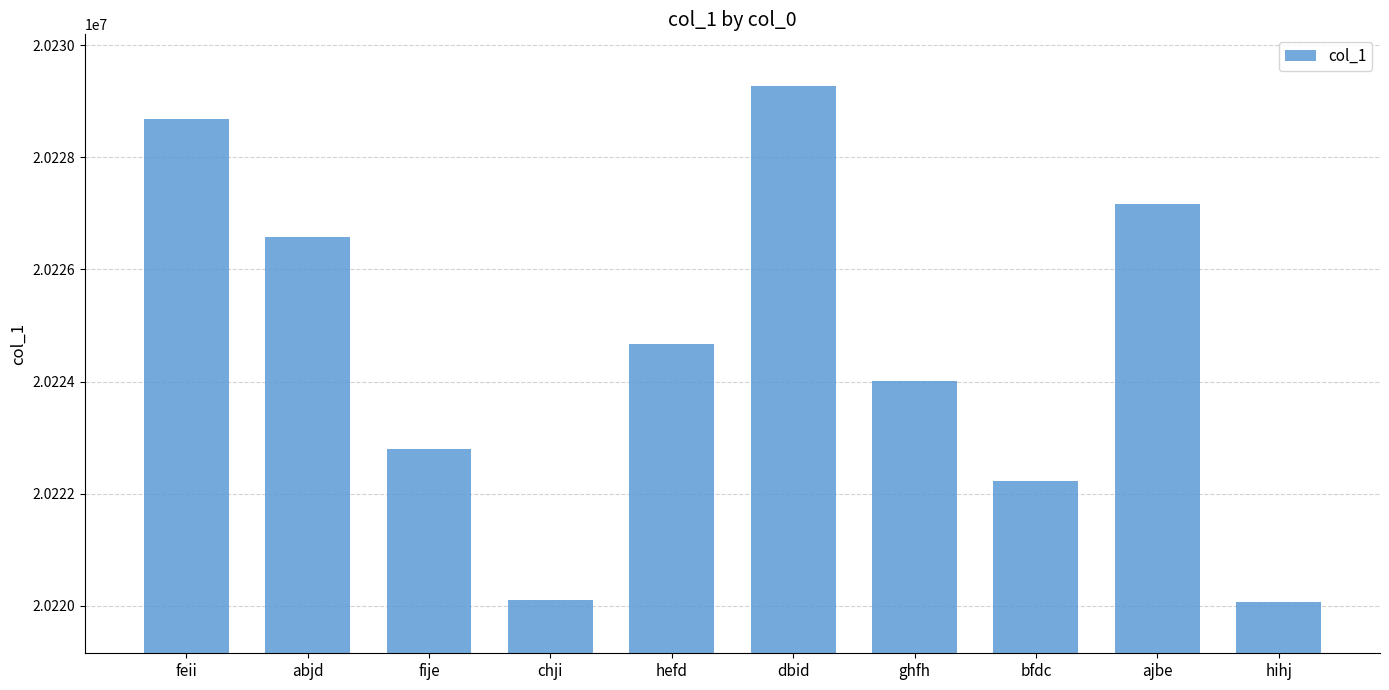

What is the value of the 1st bar from the left?

20228683